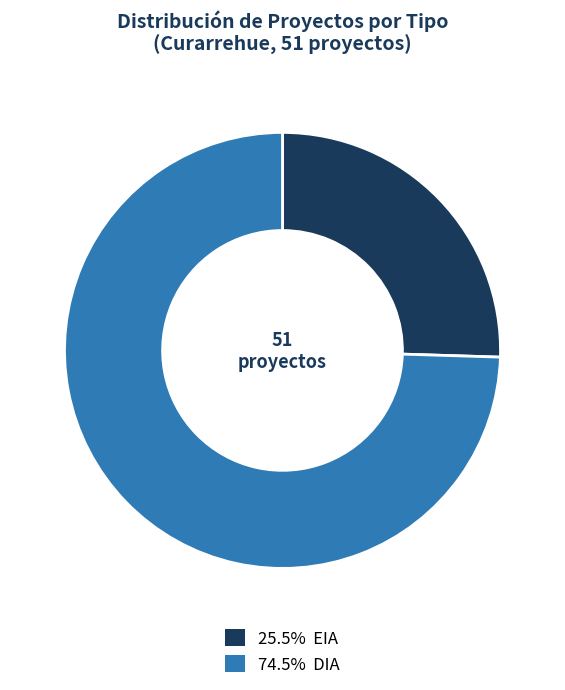

Is there a majority slice in this chart?

Yes